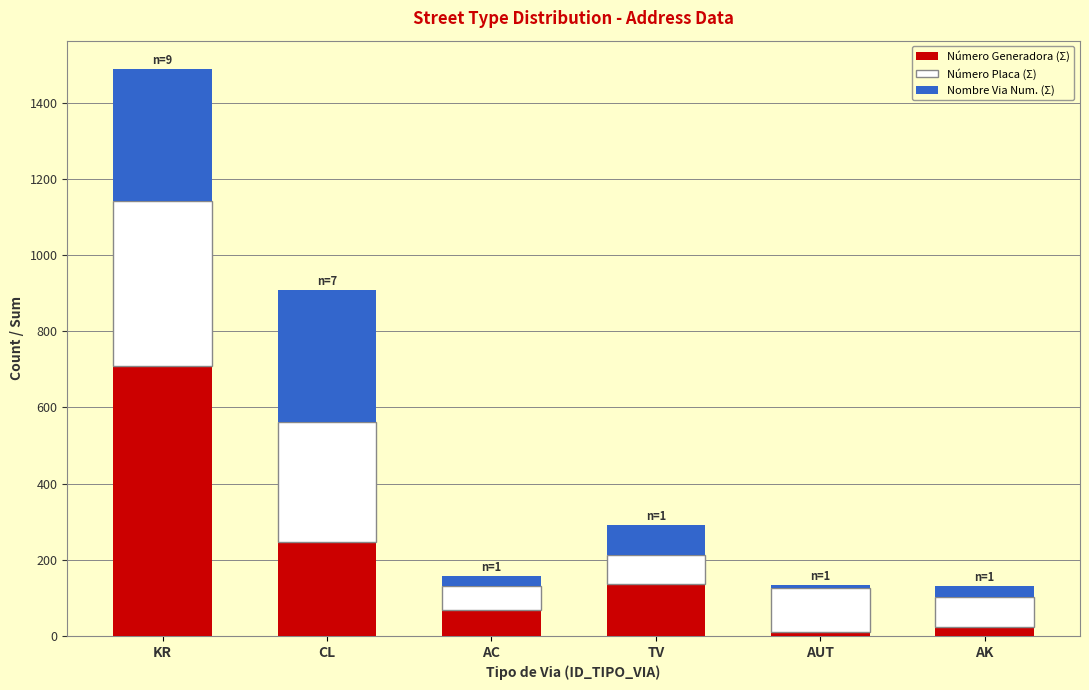

What is the approximate value of Número Generadora (Σ) at TV?

137